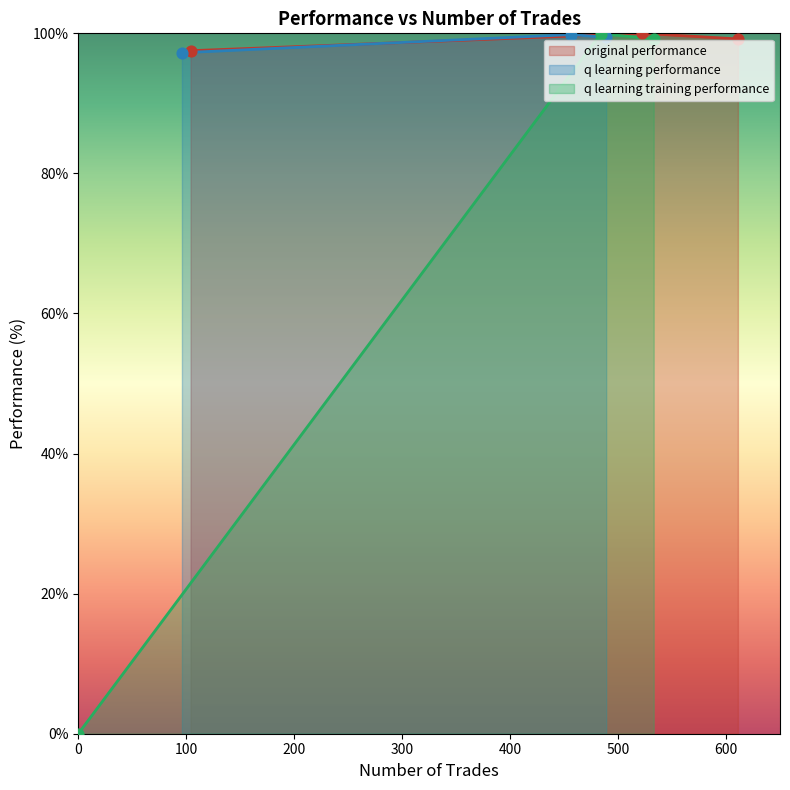

Which series has the largest total across all categories?

original performance